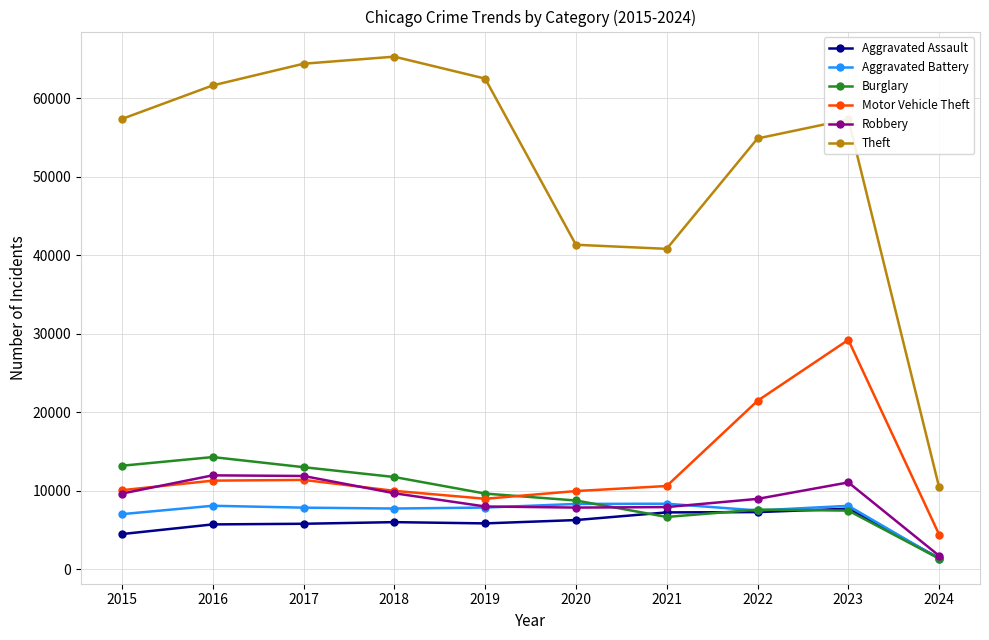

What is the maximum value for Burglary?

14289